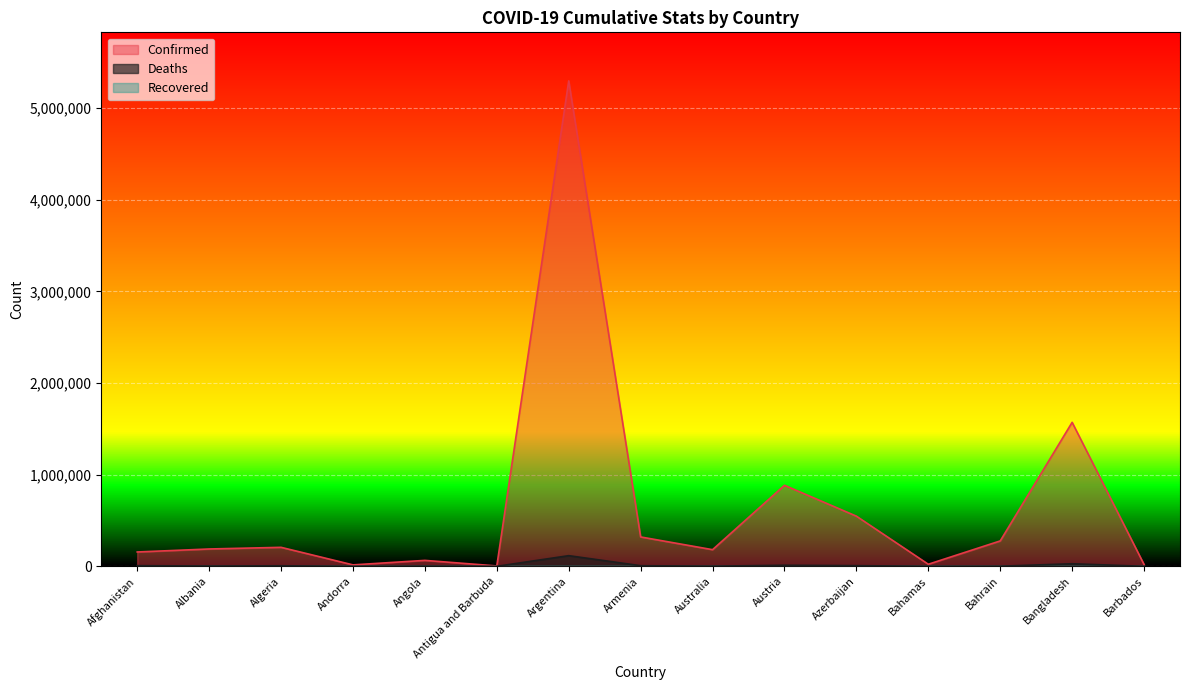

How many data points in Deaths are above 2955?

7